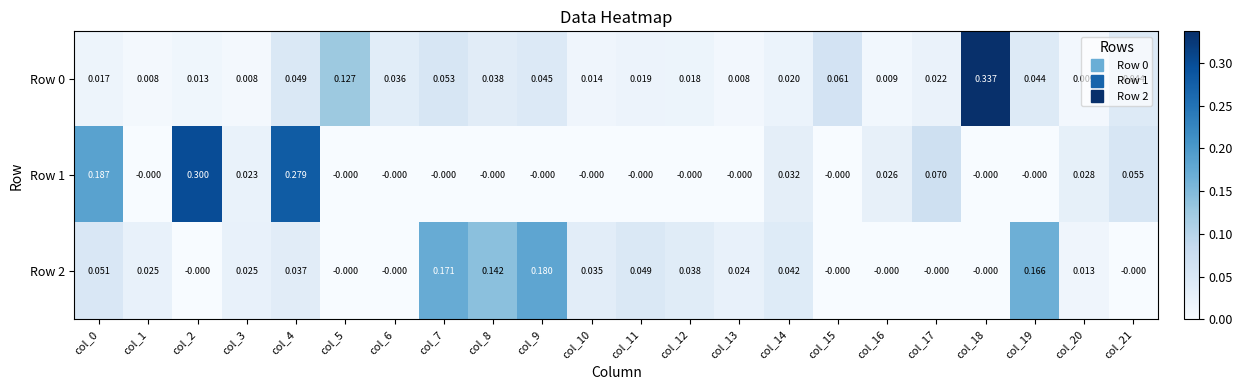

Is the value of Row 0 at col_9 greater than the value of Row 2 at col_20?

Yes